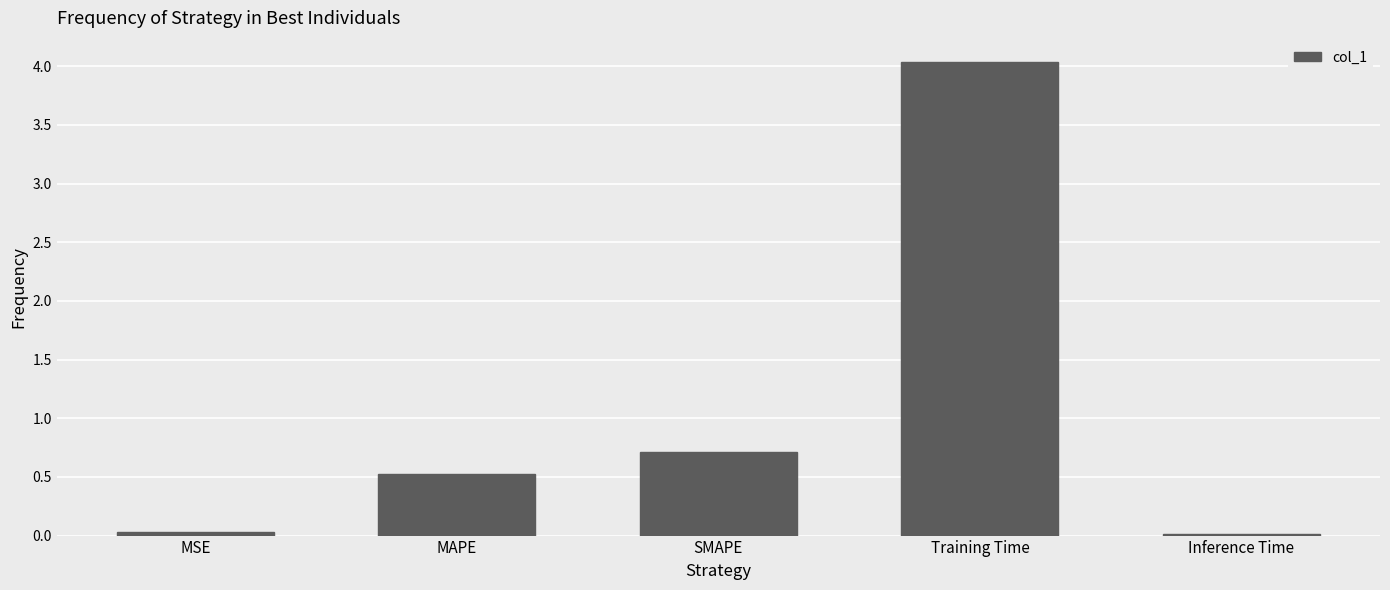

At which label is the value closest to 2?

SMAPE